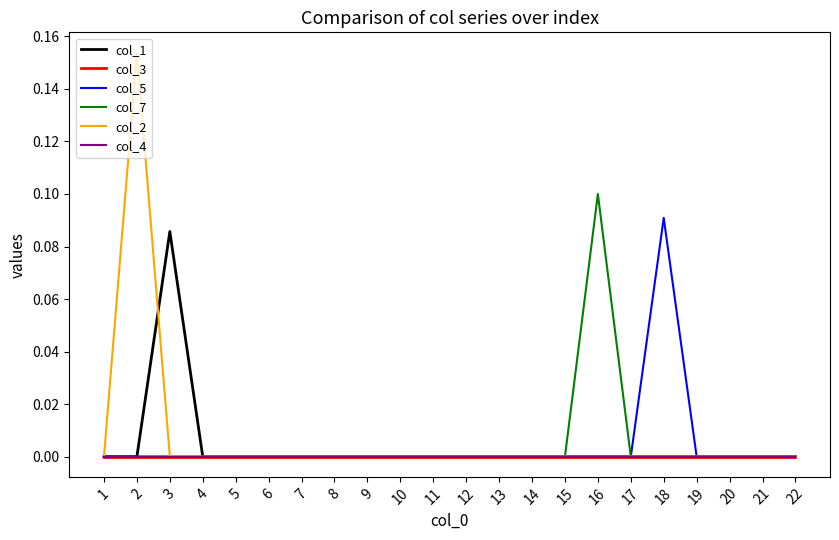

At which label does col_5 reach its minimum?

1